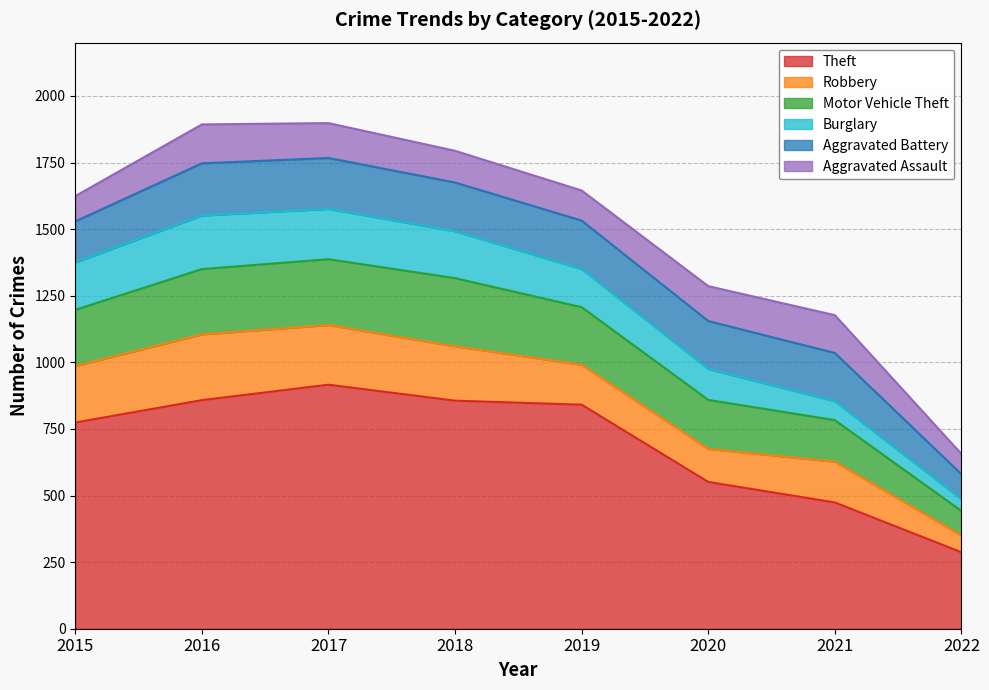

Where is the first local minimum for Robbery?

2020